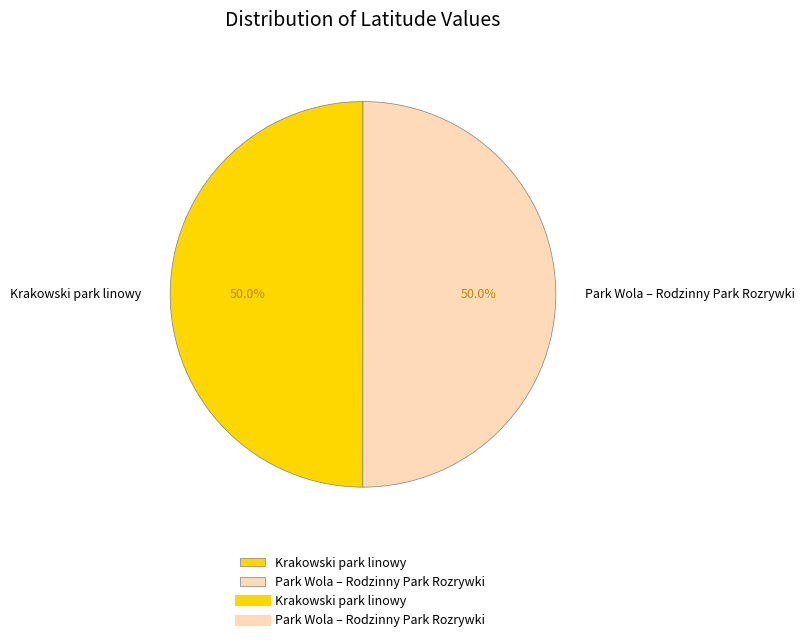

Count the number of slices in the pie.

2